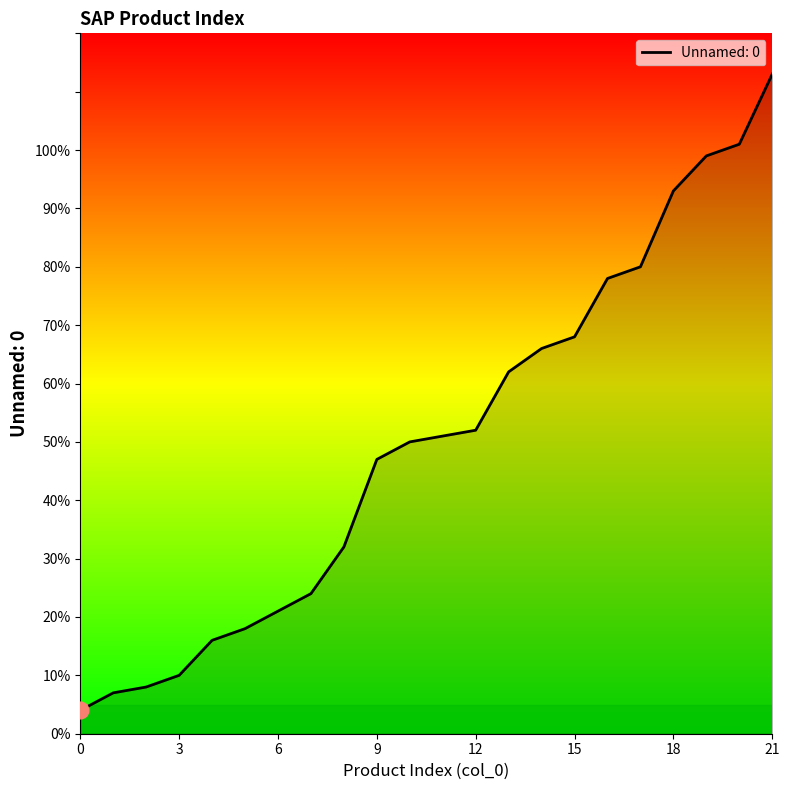

What is the difference between the maximum and minimum values?

109